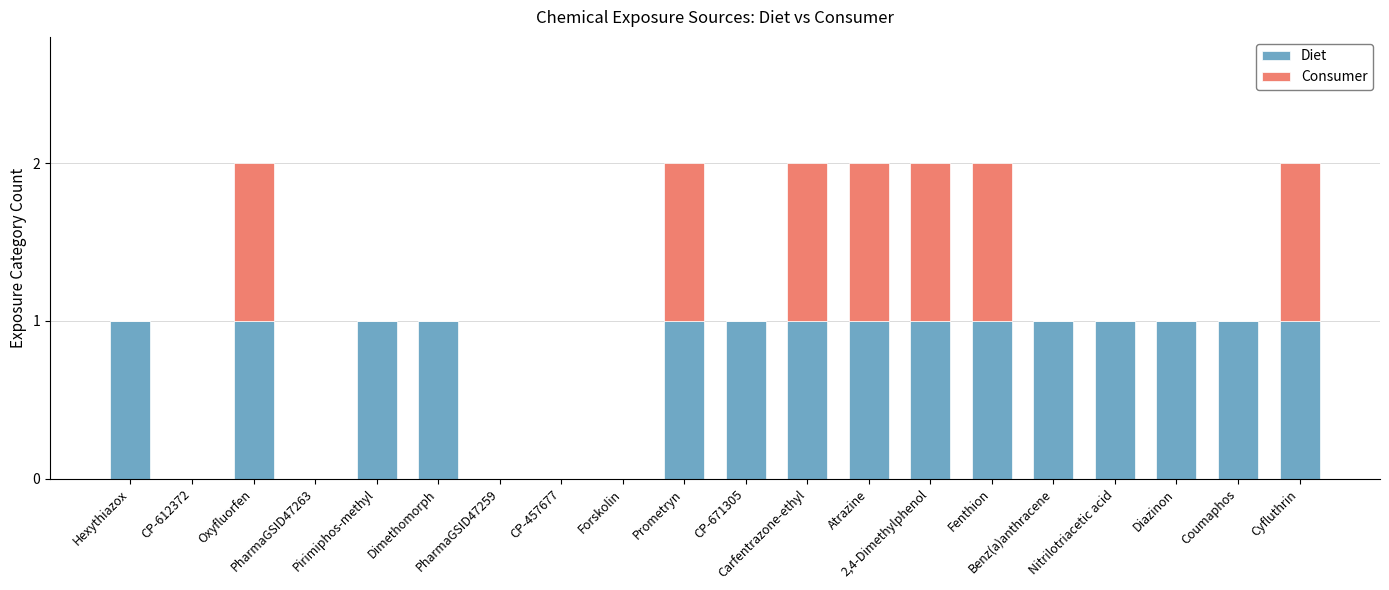

How many series are shown in this chart?

2